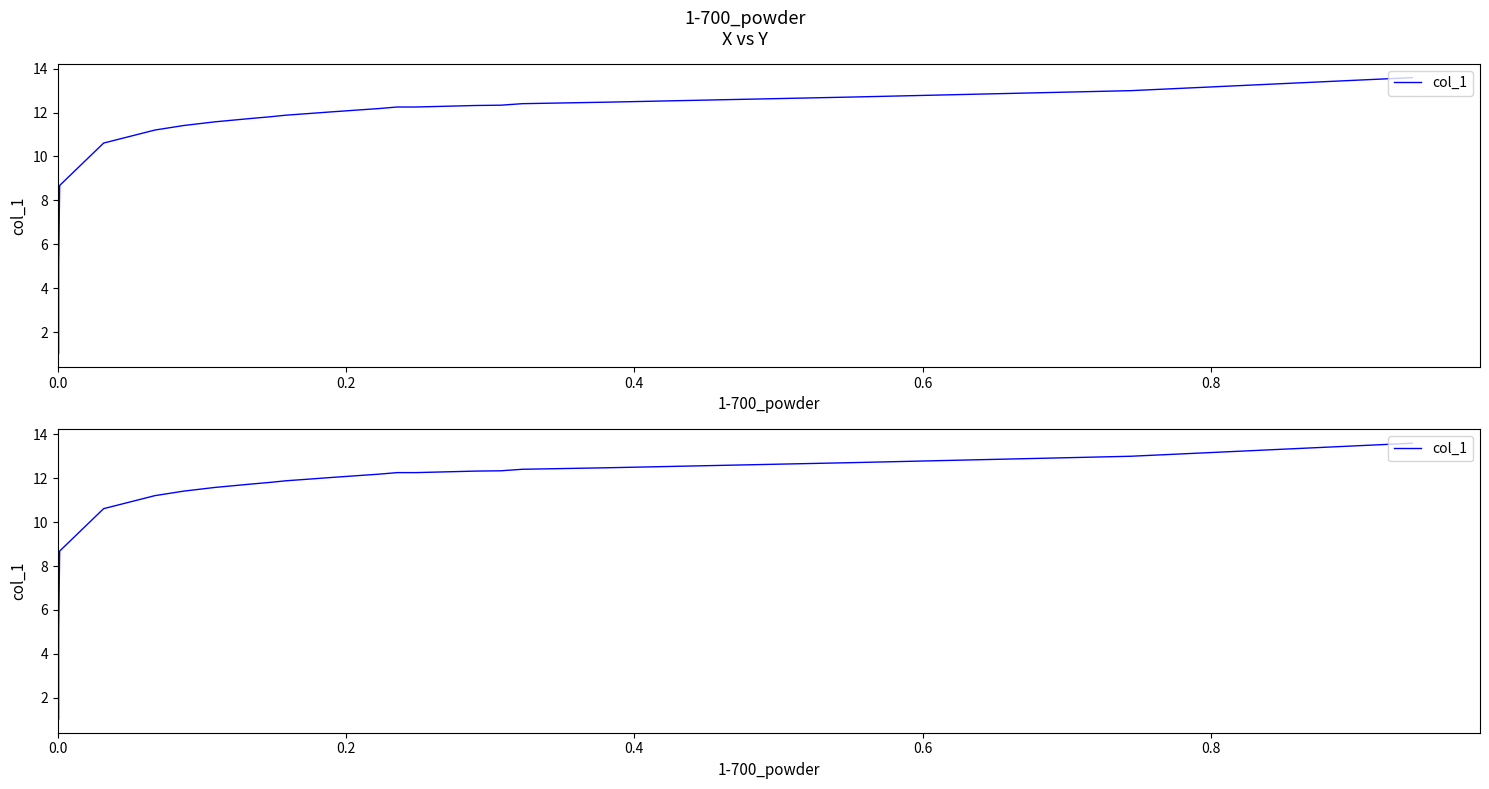

How many lines are shown in the chart?

1